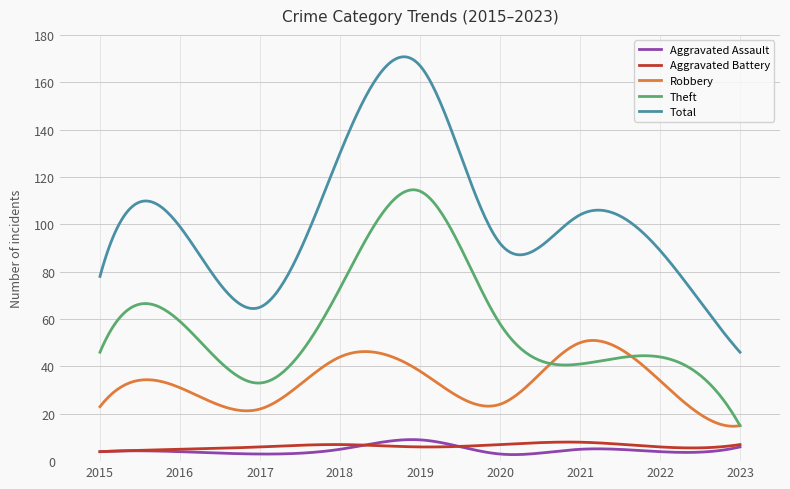

What are all the series names shown in the legend?

Aggravated Assault, Aggravated Battery, Robbery, Theft, Total